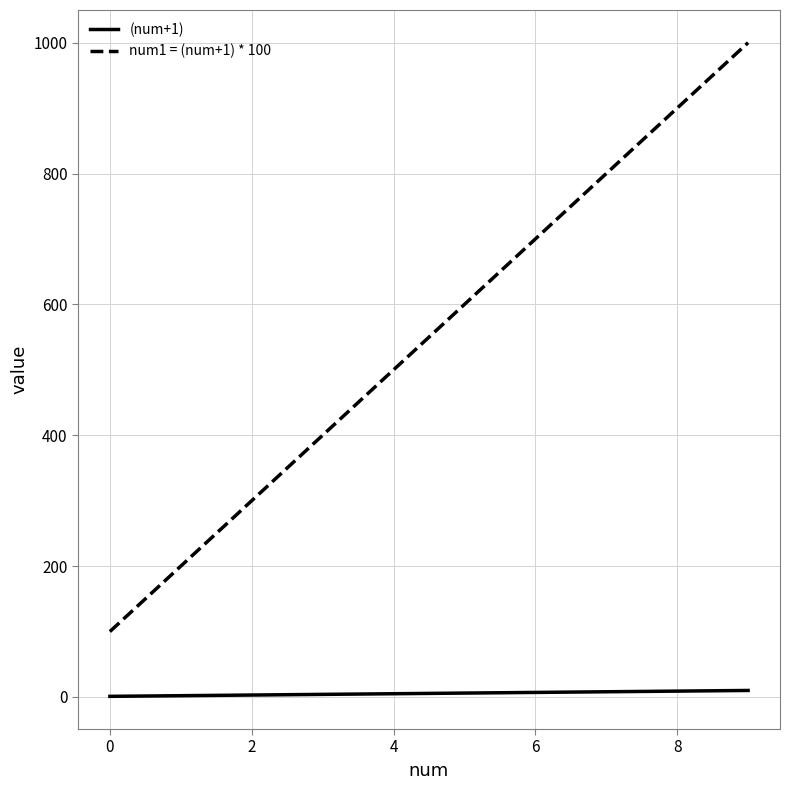

List the series in order of their peak value, highest first.

num1 = (num+1) * 100, (num+1)